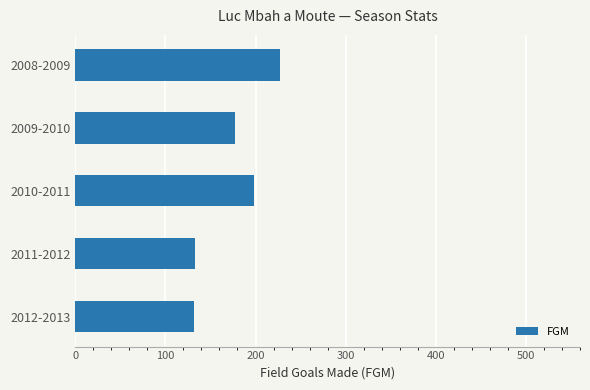

What is the difference between the second highest and minimum values?

66